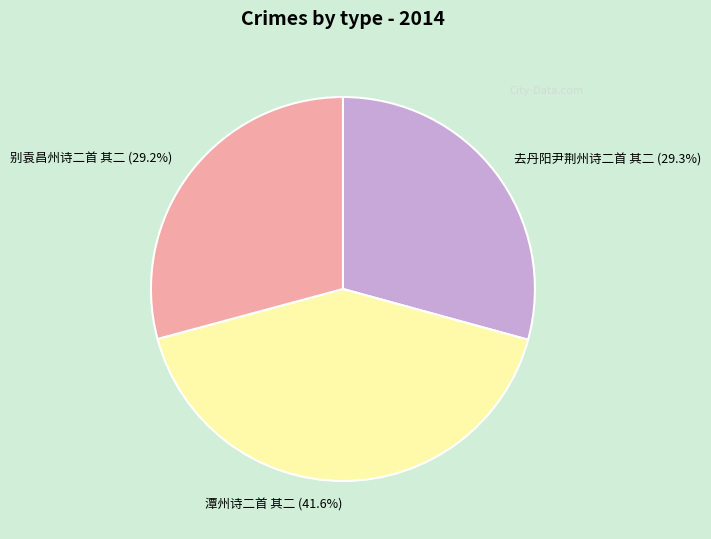

What percentage is the 别袁昌州诗二首 其二 slice, to the nearest percent?

29%